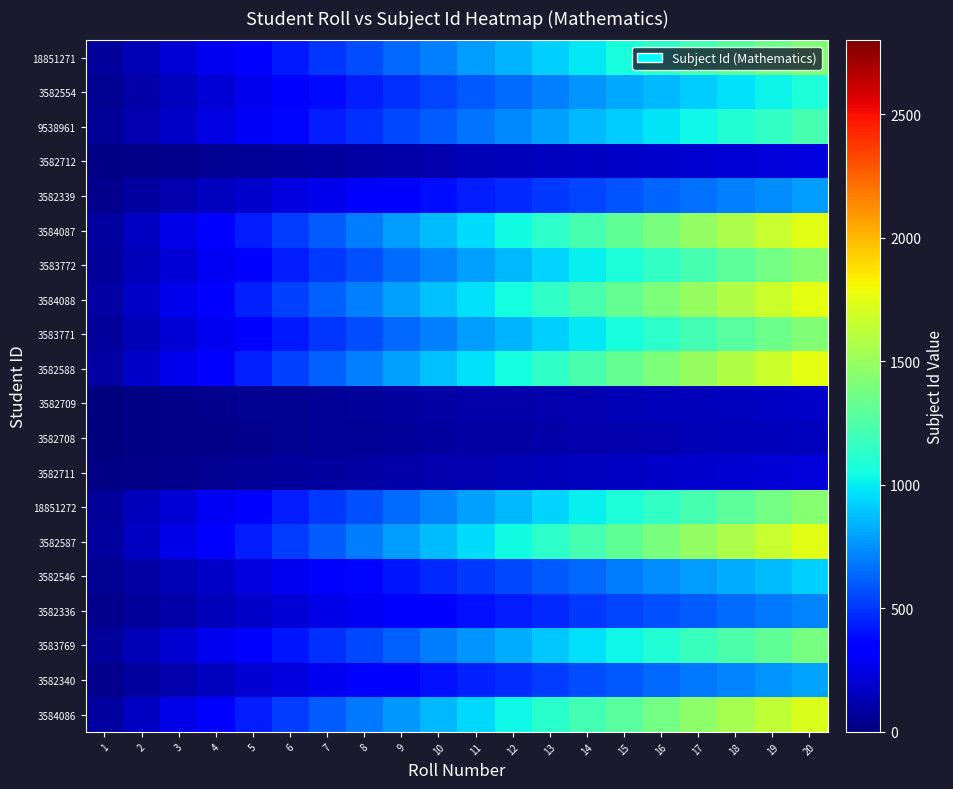

What is the difference between the highest and lowest values at 16?

1280